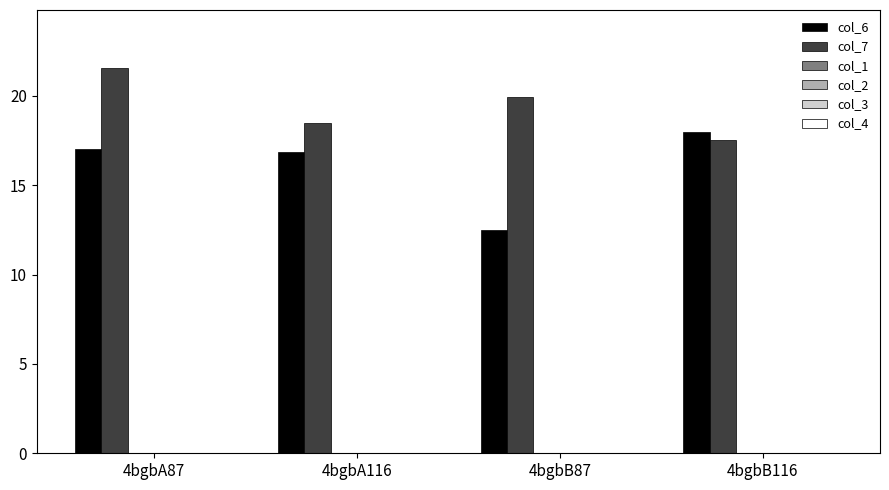

Reading left to right, transcribe all the data shown in this chart.

col_6: 17.0	16.9	12.5	18.0
col_7: 21.6	18.5	19.9	17.5